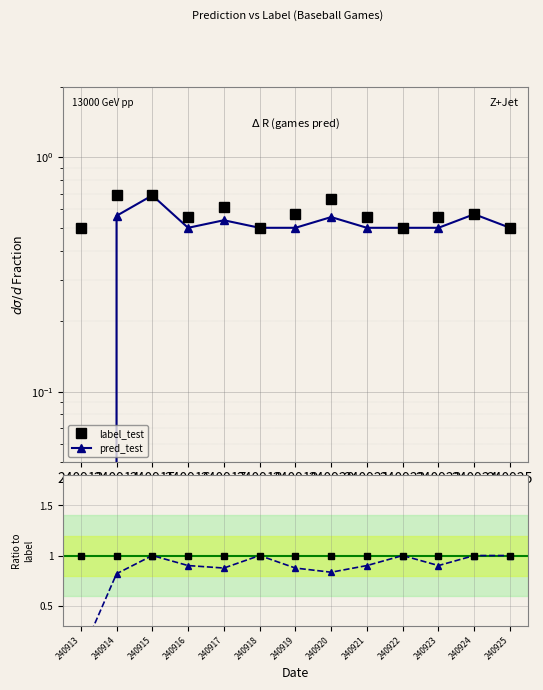

Rank the series by their maximum value, from lowest to highest.

label_test, pred_test, ratio pred/label, ratio label/label